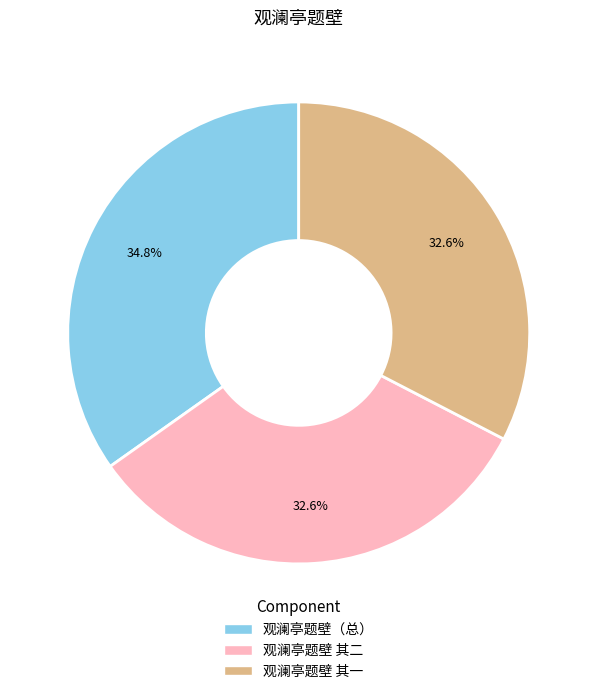

Is there any slice that represents more than half of the pie?

No